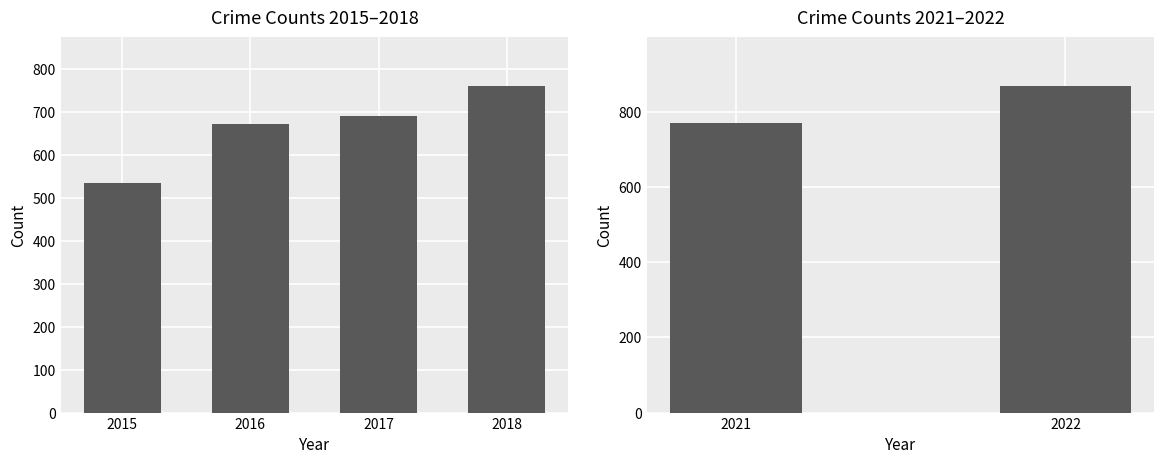

Which has a higher value, 2021 or 2022?

2022